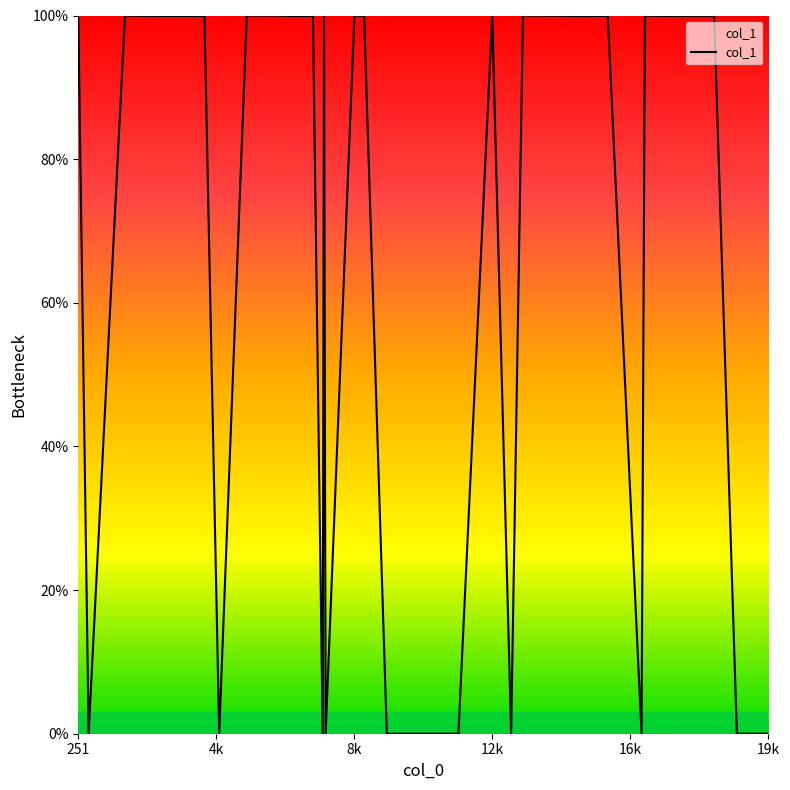

Count the number of values greater than 99.

24